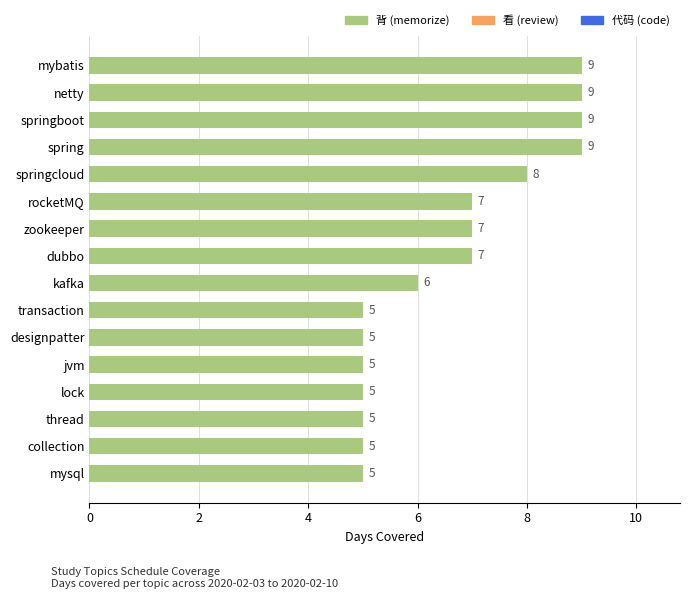

What is the difference between the second highest and minimum values?

4